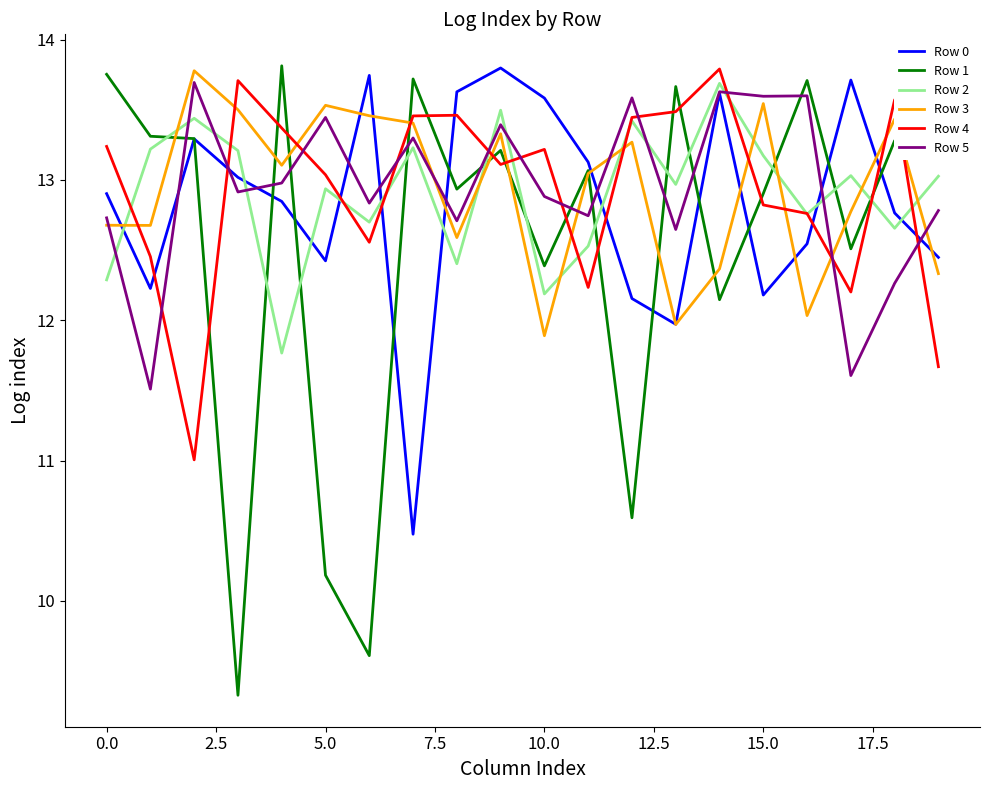

Which series has the largest range (max minus min)?

Row 1